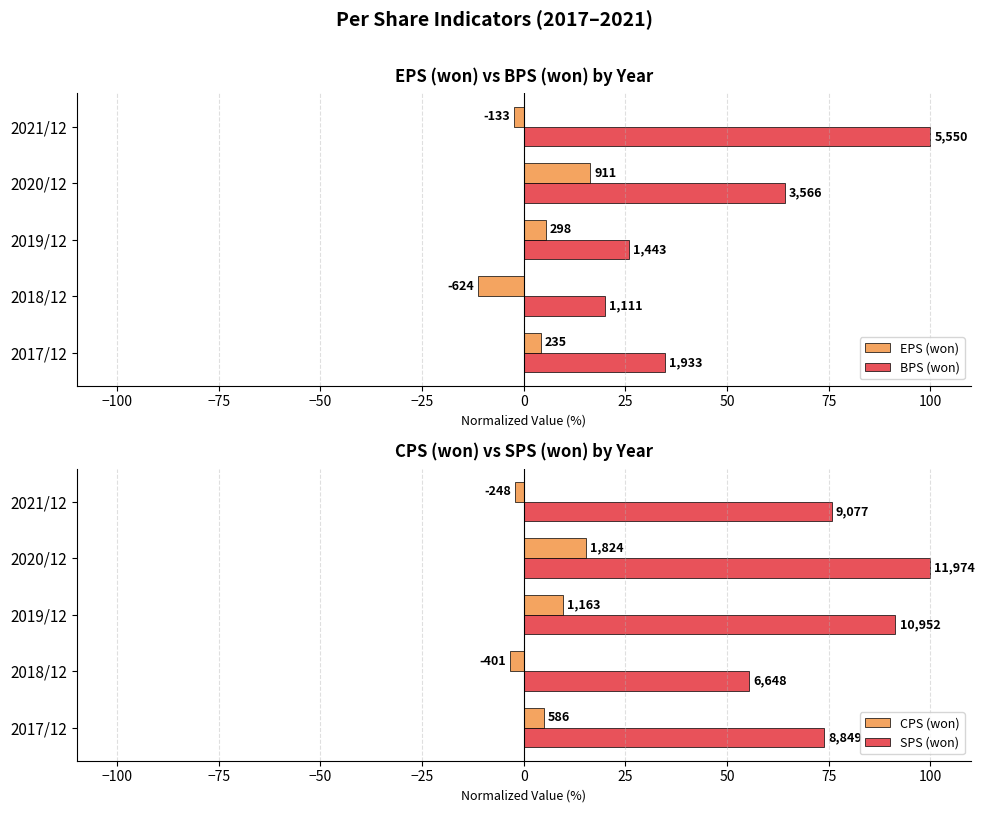

What are all the series names shown in the legend?

EPS (won), BPS (won), CPS (won), SPS (won)